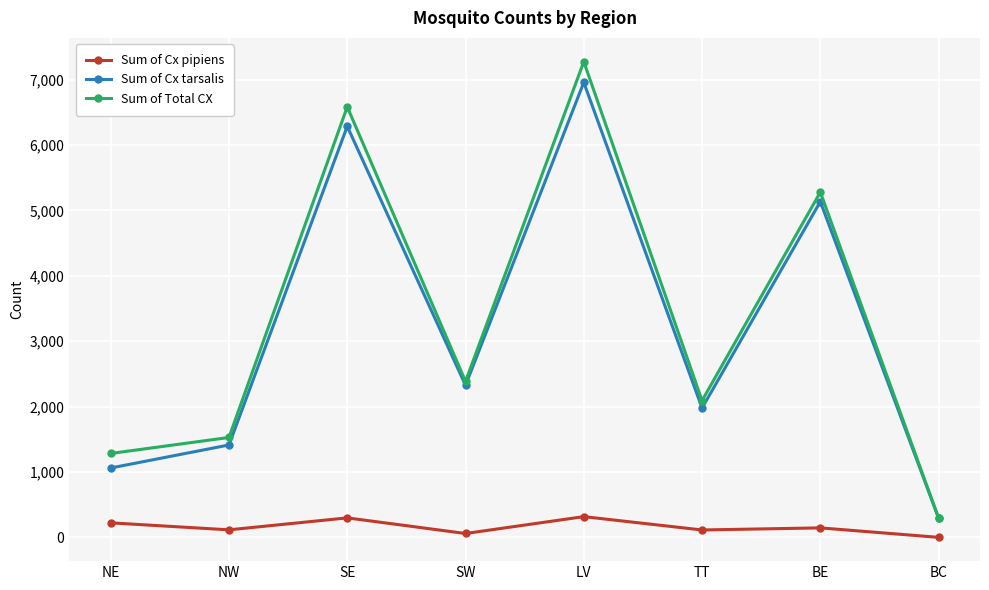

Read the Sum of Cx tarsalis value at BC, to the nearest 100.

300